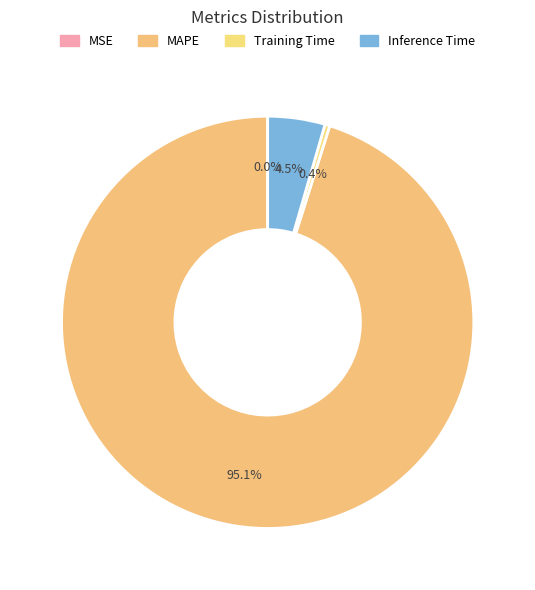

To the nearest percent, what is the combined percentage of MSE and Inference Time?

4%